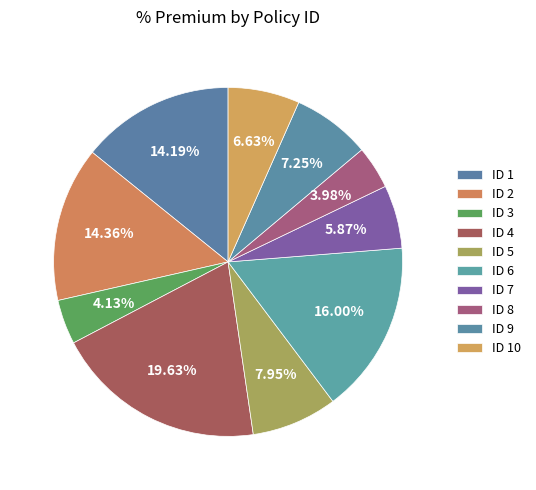

How many segments does this pie chart have?

10